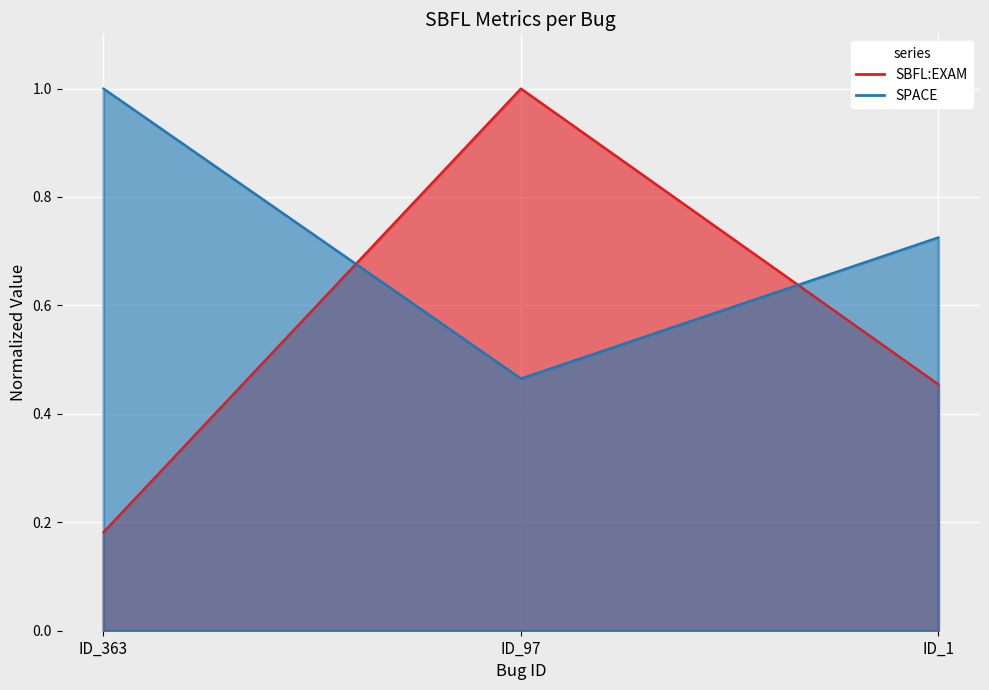

What is the minimum value shown in the chart?

0.2